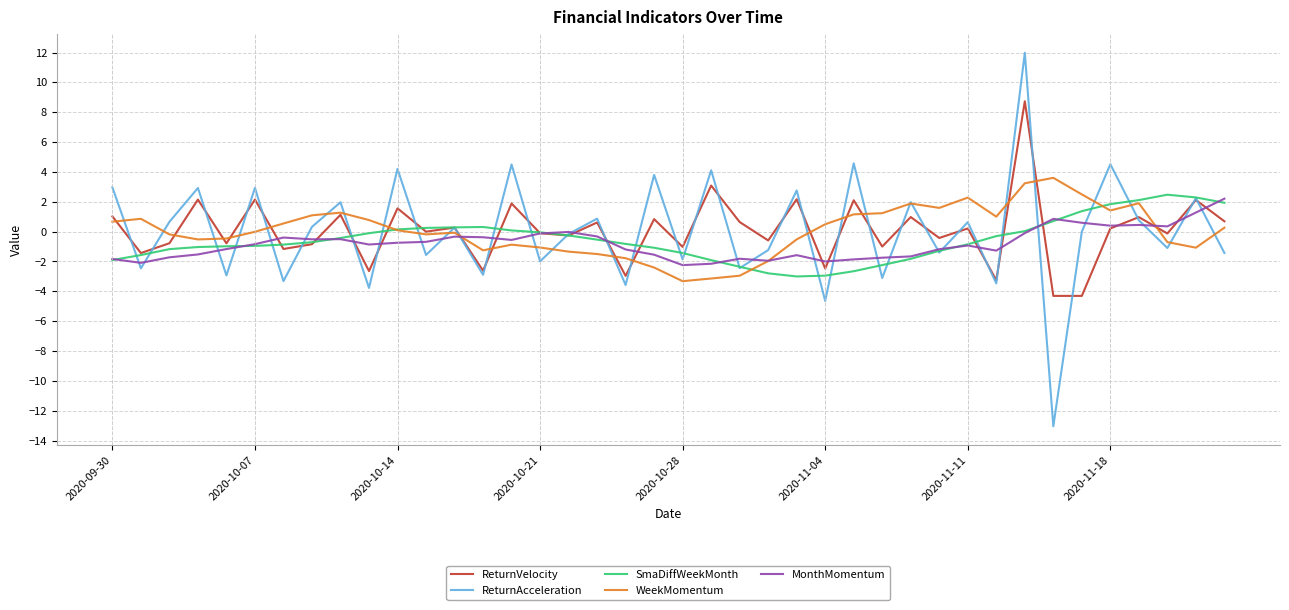

Which series has the widest spread of values?

ReturnAcceleration